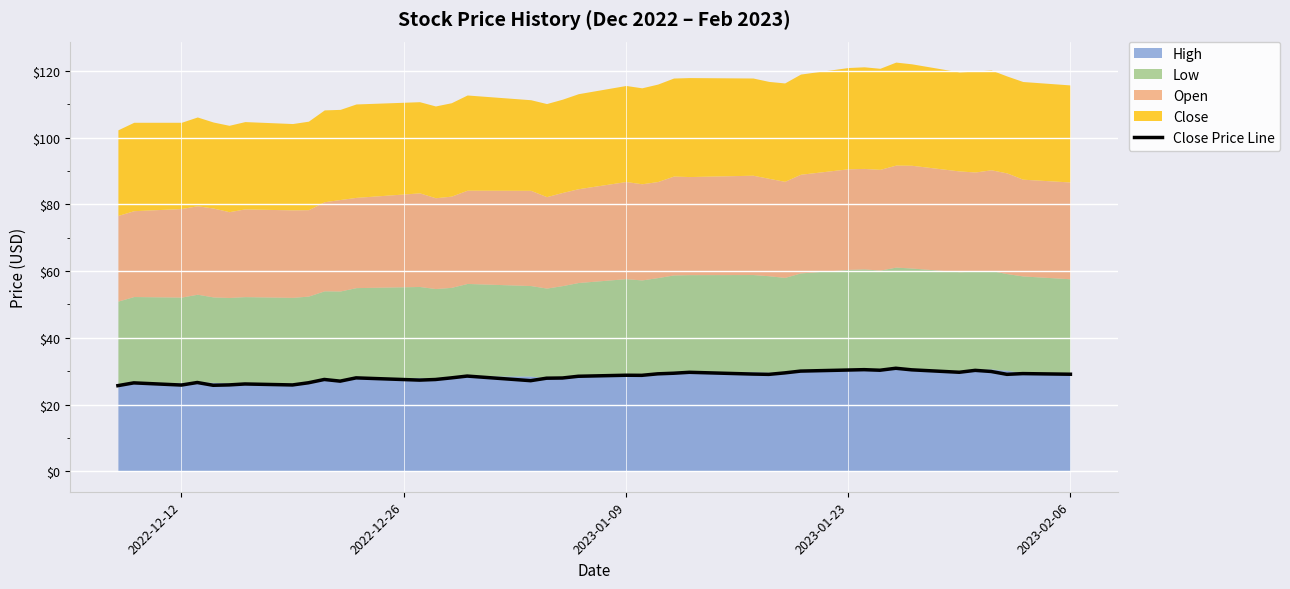

What is the maximum value for Close Price Line?

30.9